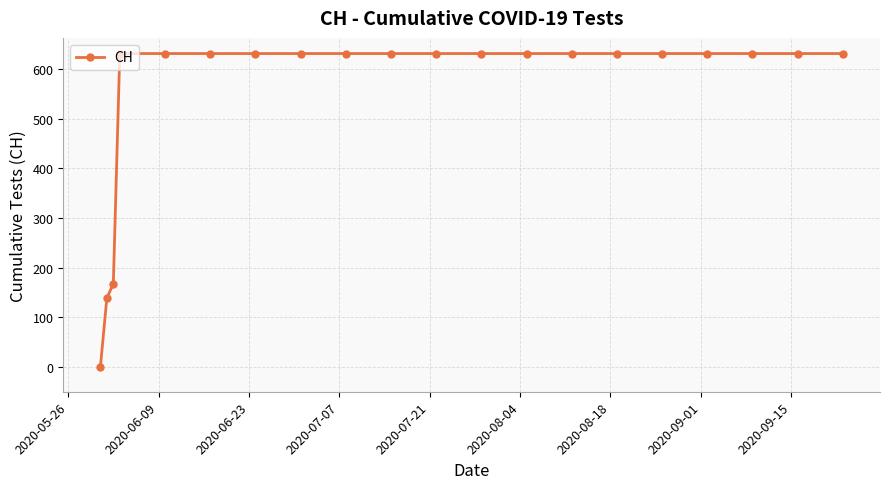

Reading left to right, list all the values displayed in this chart.

0	139	167	631	631	631	631	631	631	631	631	631	631	631	631	631	631	631	631	631